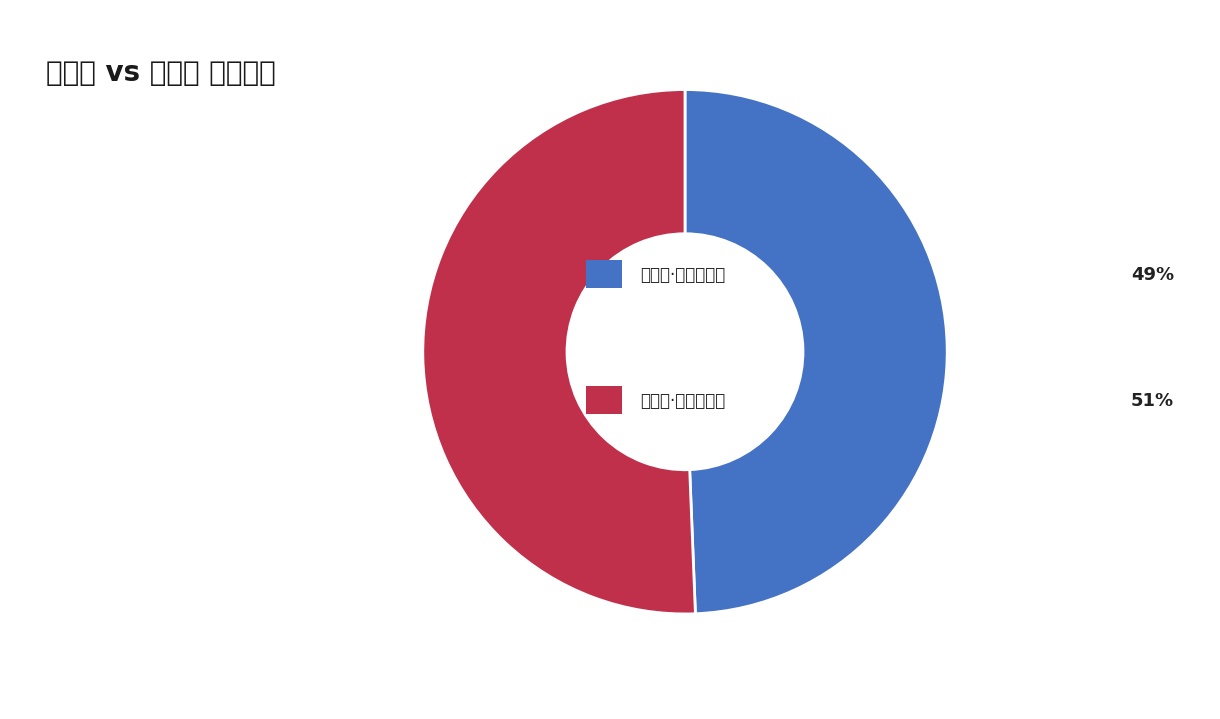

Is there any slice that represents more than half of the pie?

Yes